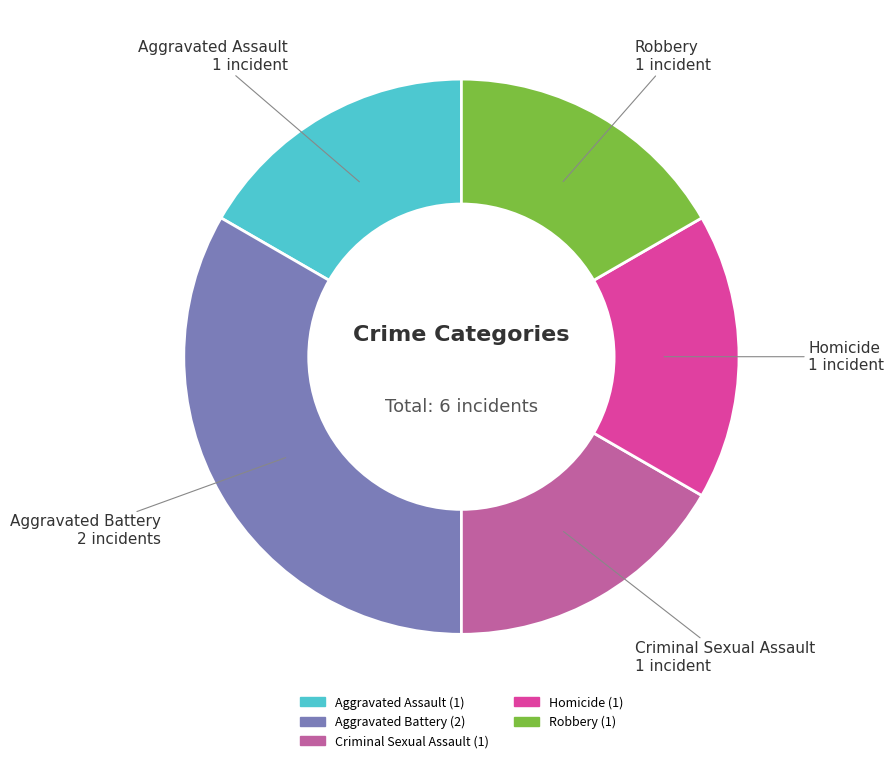

Which slice is the largest?

Aggravated Battery